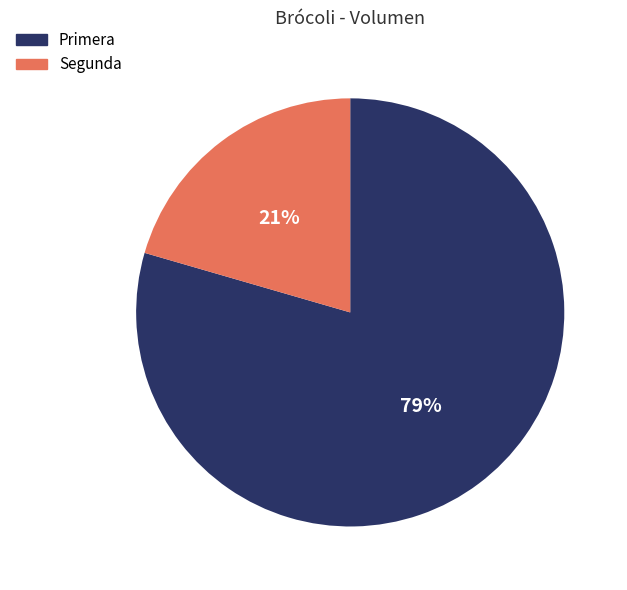

Between Primera and Segunda, which is larger?

Primera